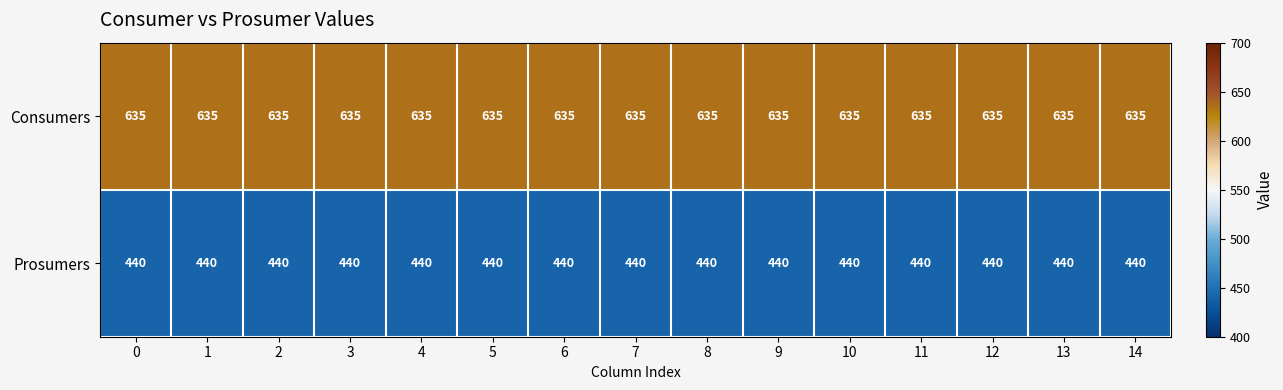

The Prosumers series shows 440 at 1. True or false?

True